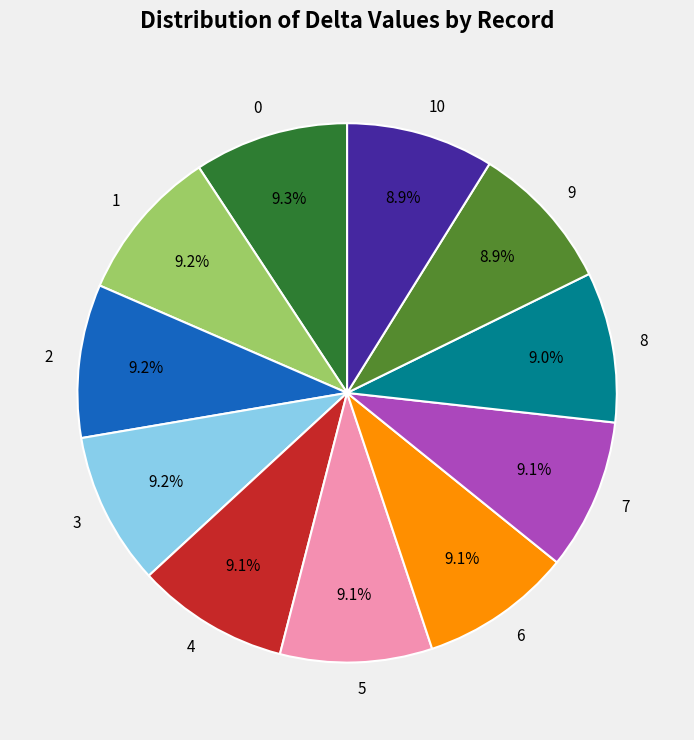

How many slices are in this pie chart?

11